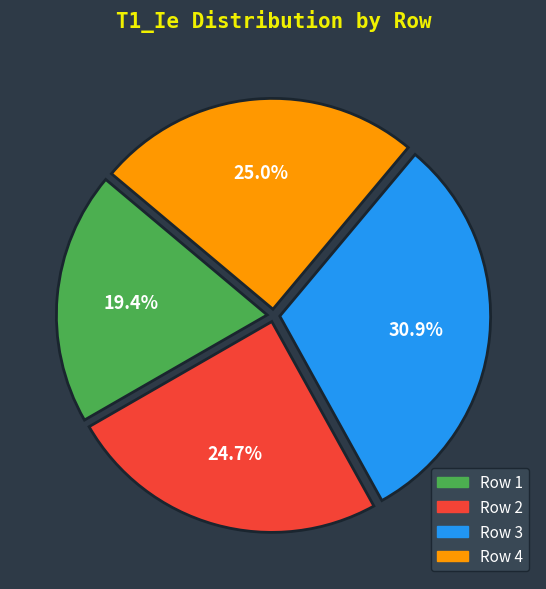

Combined, do Row 4 and Row 3 account for over 50%?

Yes